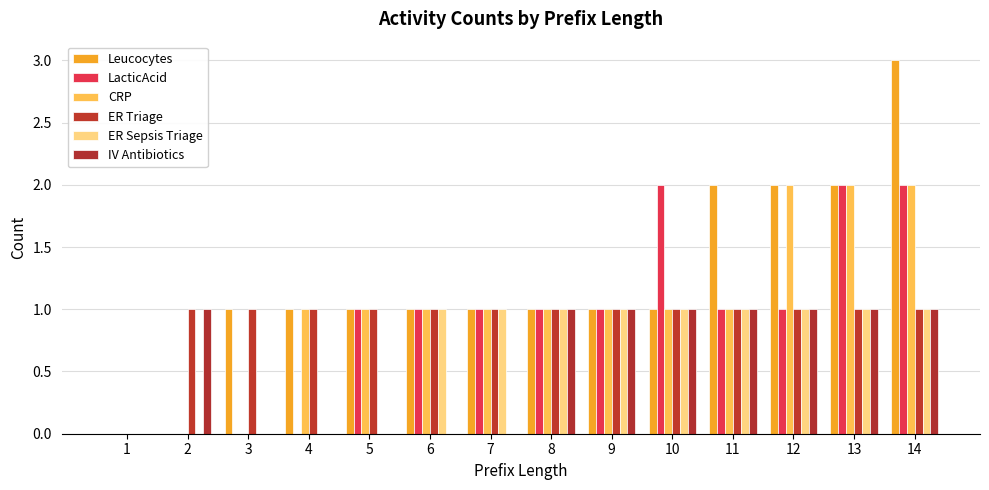

Which category has the lowest value across all series?

1